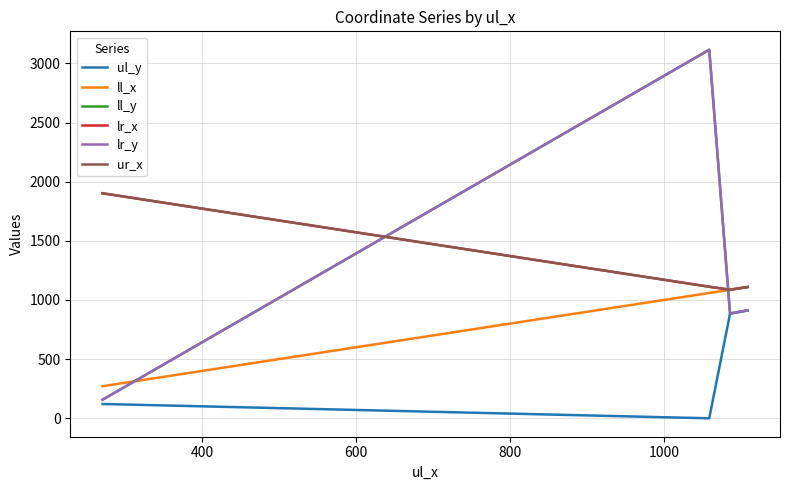

Is this an area chart (filled region under the line)?

No